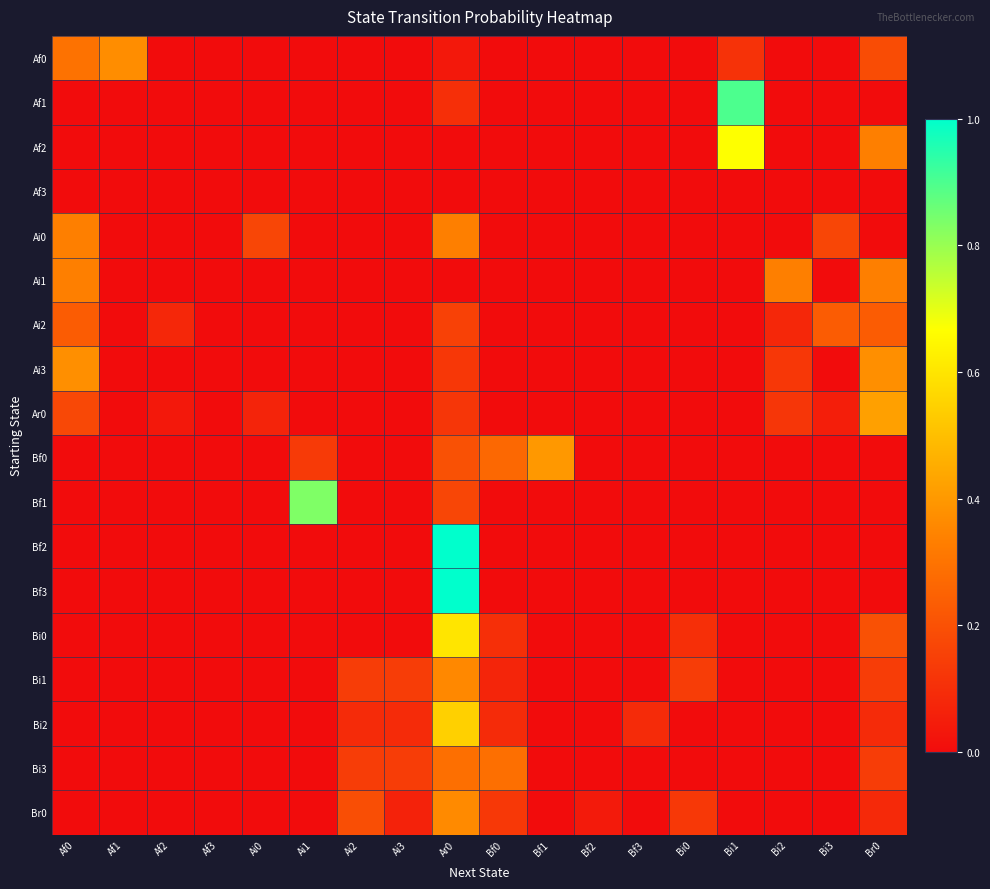

Rank the series at Bf1 from highest to lowest value.

Bf0, Af0, Af1, Af2, Af3, Ai0, Ai1, Ai2, Ai3, Ar0, Bf1, Bf2, Bf3, Bi0, Bi1, Bi2, Bi3, Br0